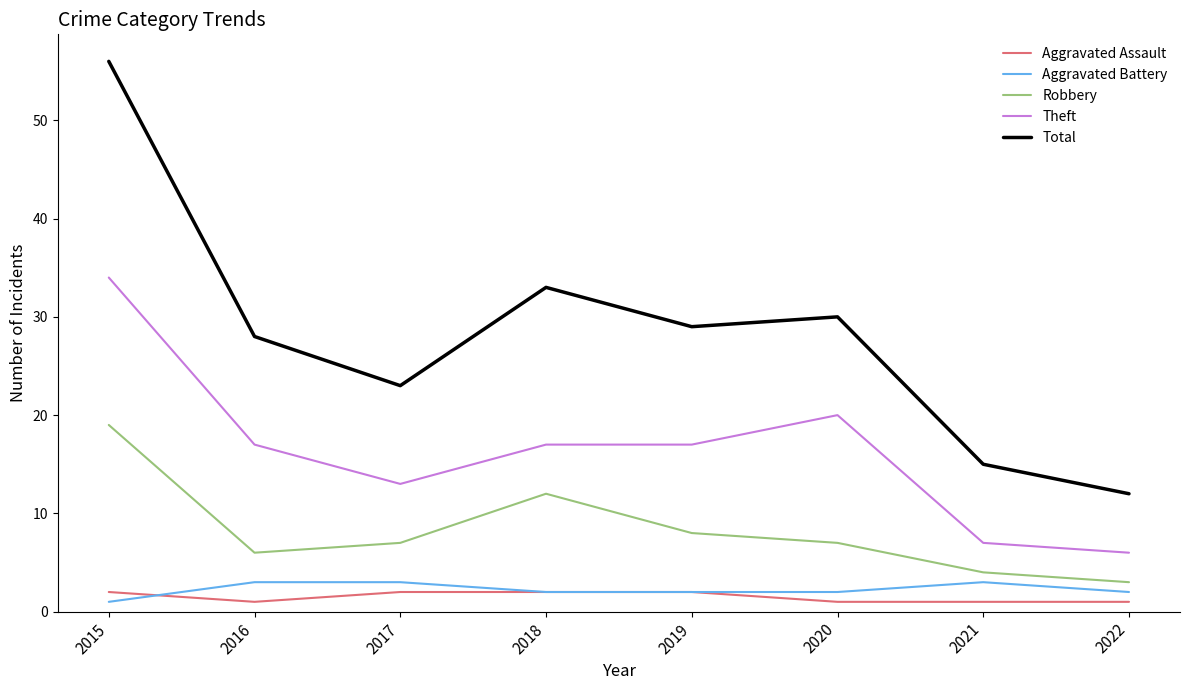

What is the total value across all series at 2020?

60